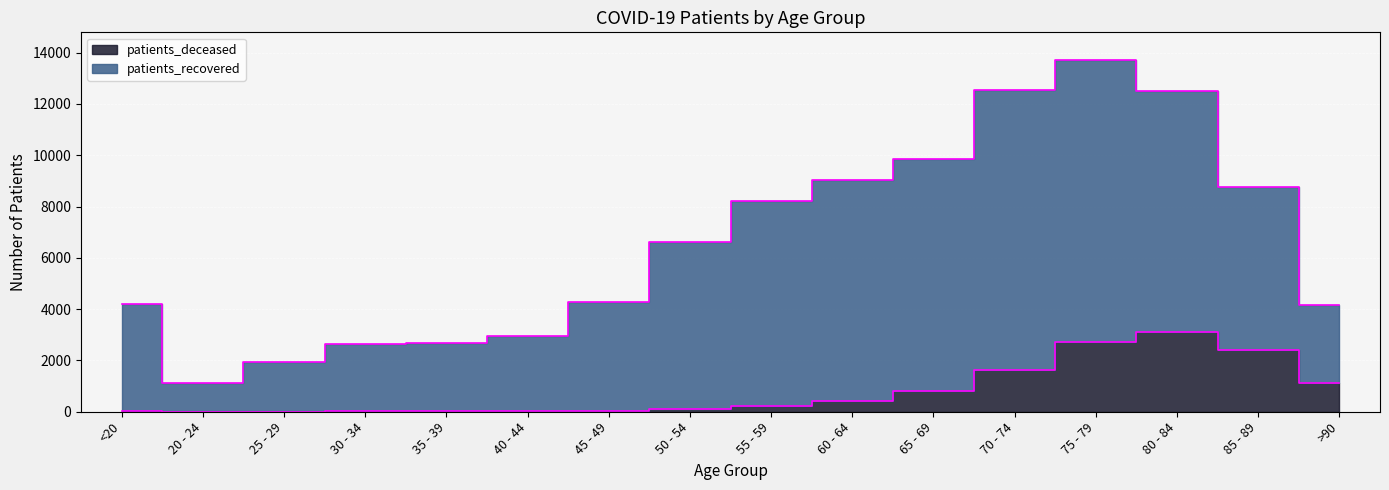

Which category has the highest value across all series?

75 - 79